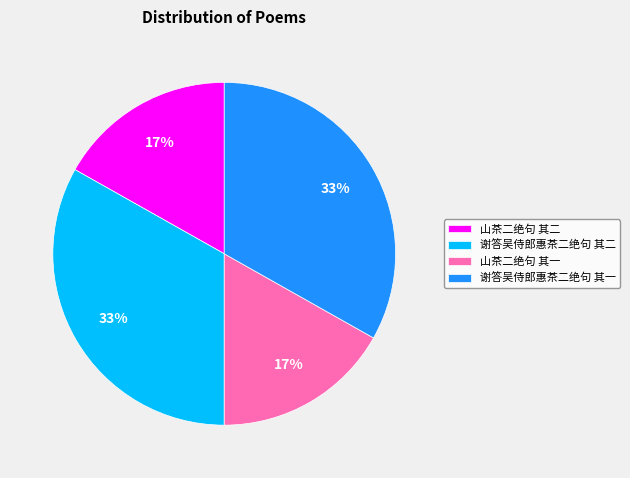

To the nearest percent, what is the average slice percentage?

25%